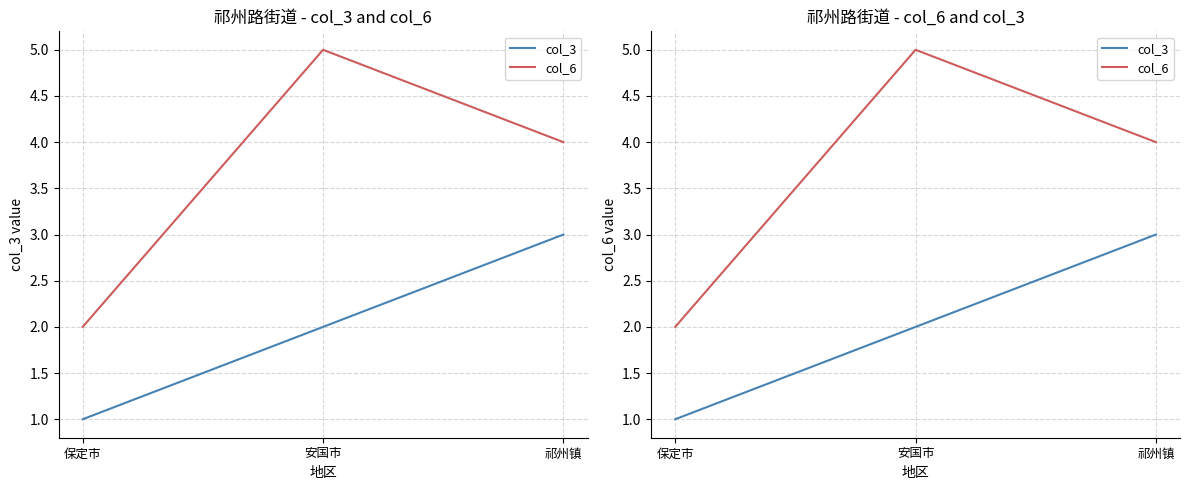

What is the average value of the col_3 series?

2